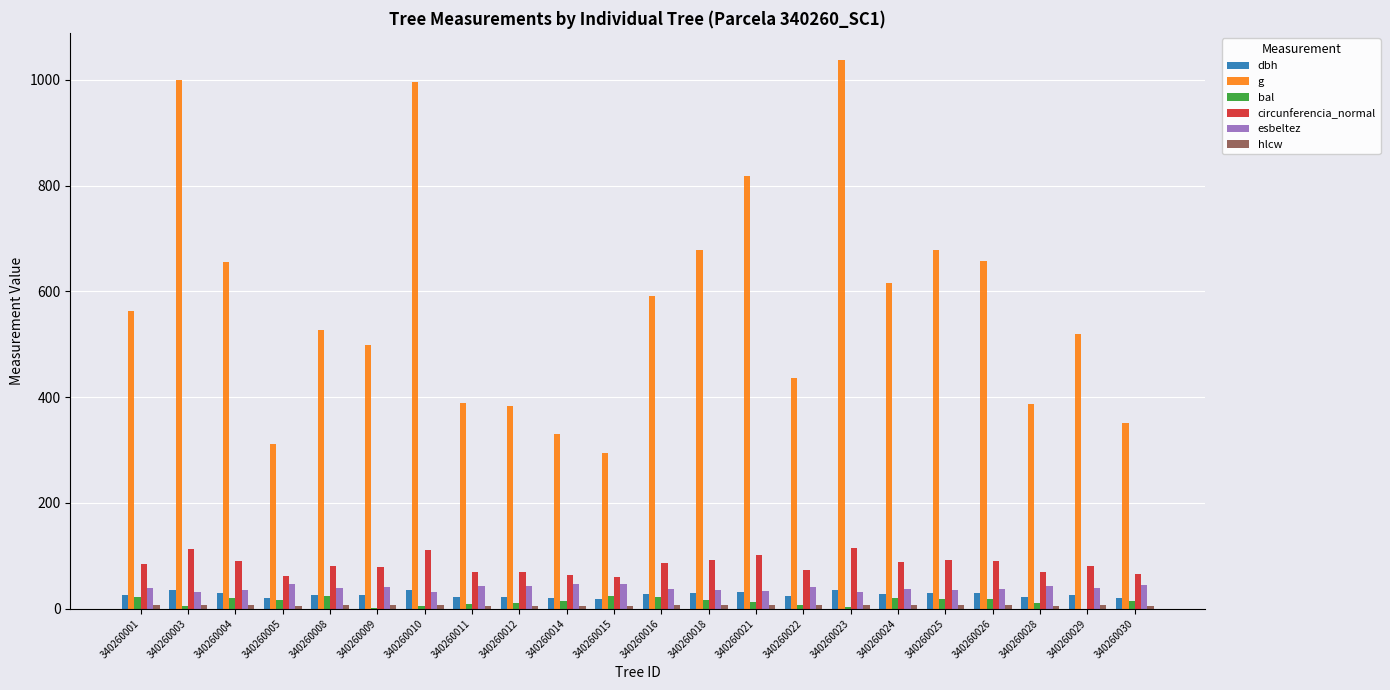

The value of bal at 340260001 is 22.4. True or false?

True